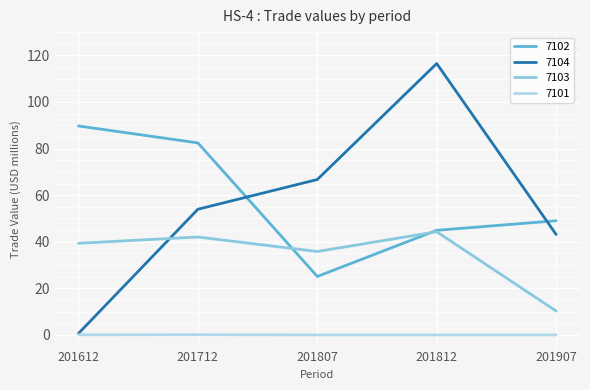

The value of 7103 at 201907 is 2.6. True or false?

False